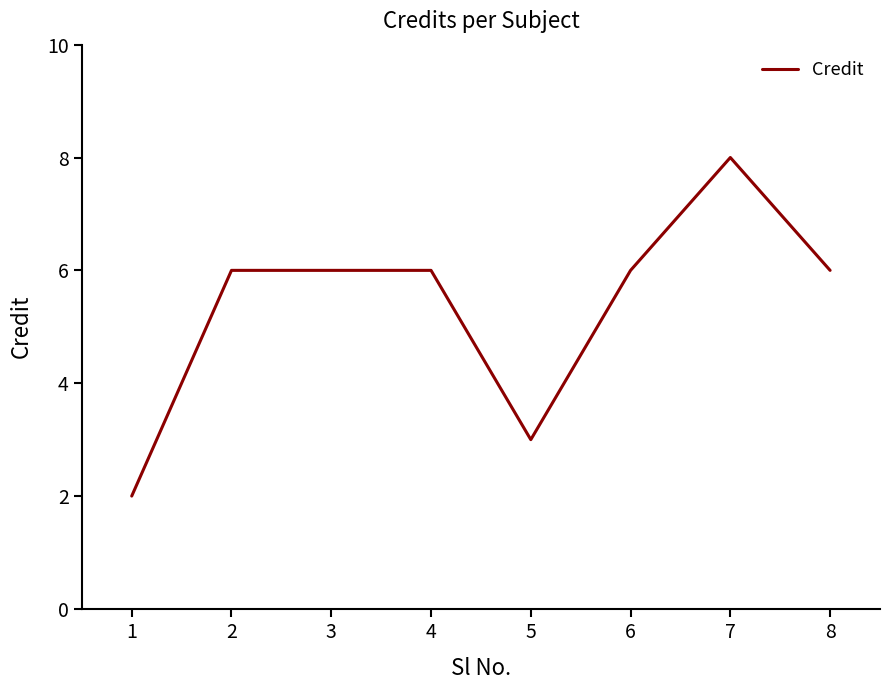

True or false: the data has more than 0 interior local peaks.

True